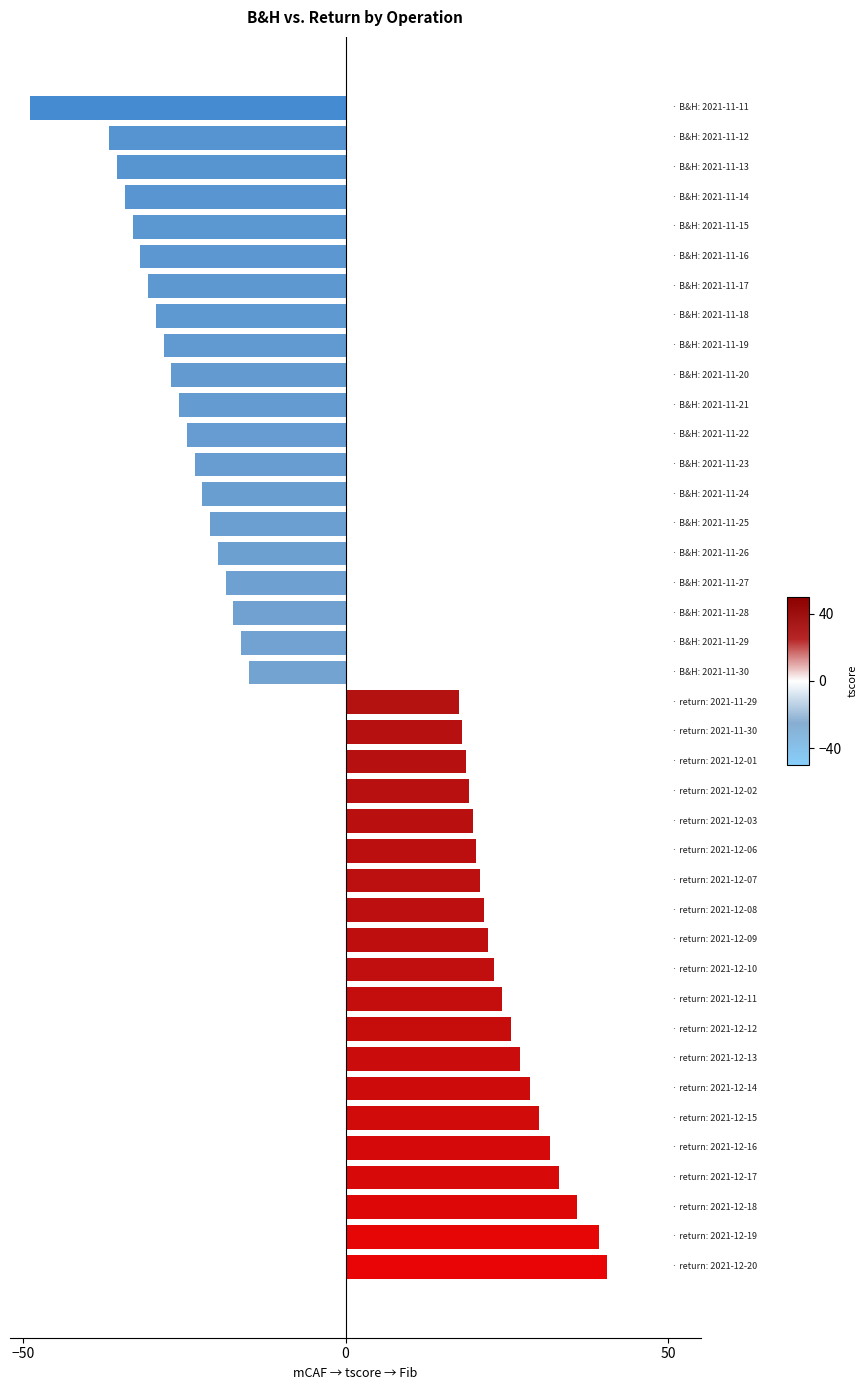

What is the difference between the maximum and minimum values?

89.4